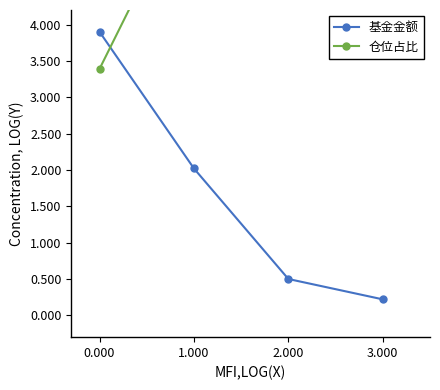

What is the label of the 4th point from the left?

3.000